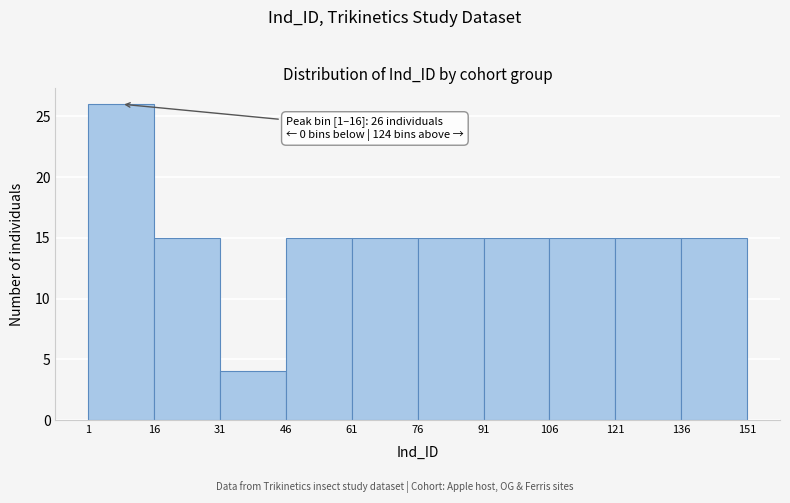

Over which range of the x-axis is the bar tallest?

1 to 16